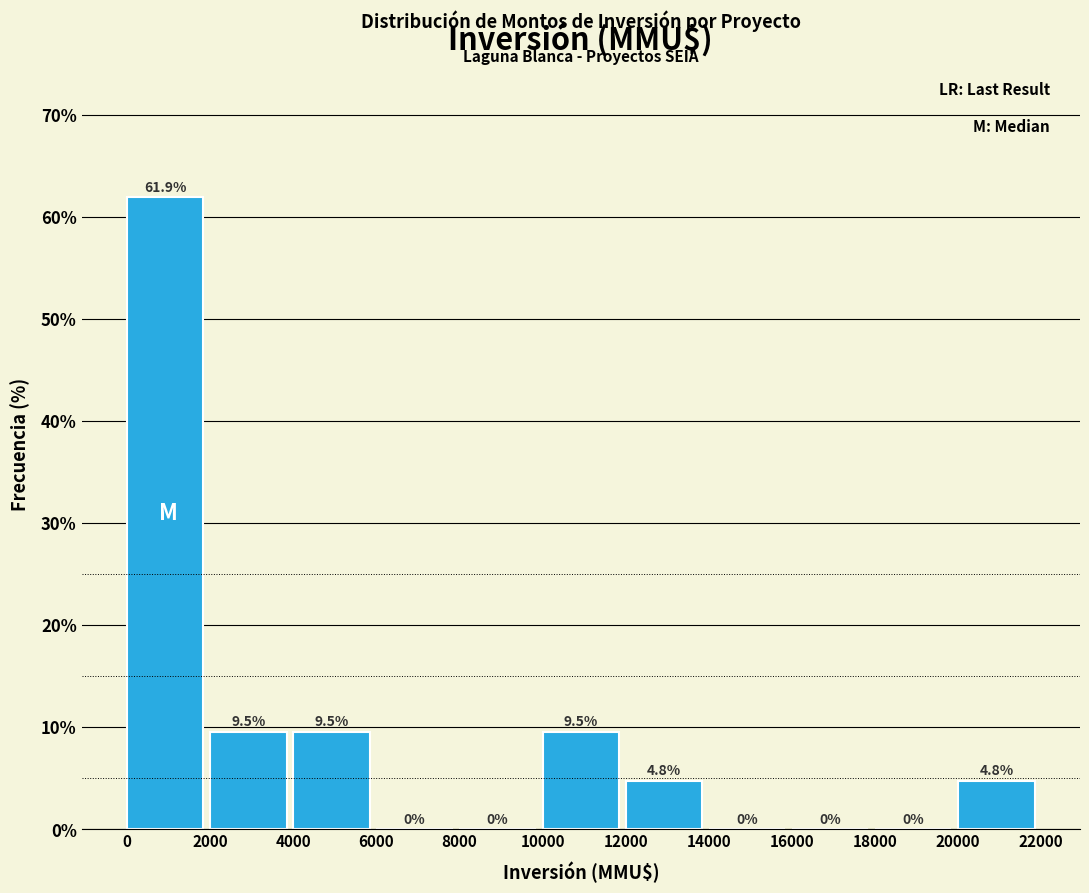

Reading left to right, transcribe this chart: for each bar, give the range it covers on the x-axis and its height.

0 to 2000: 61.9
2000 to 4000: 9.5
4000 to 6000: 9.5
6000 to 8000: 0.0
8000 to 10000: 0.0
10000 to 12000: 9.5
12000 to 14000: 4.8
14000 to 16000: 0.0
16000 to 18000: 0.0
18000 to 20000: 0.0
20000 to 22000: 4.8